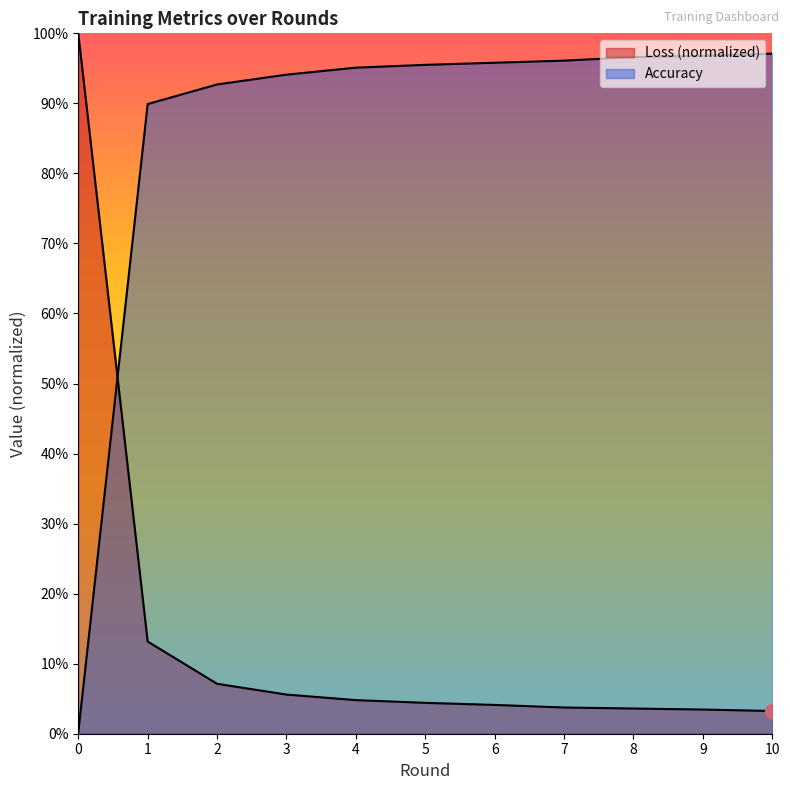

What is the maximum value shown in the chart?

1.0